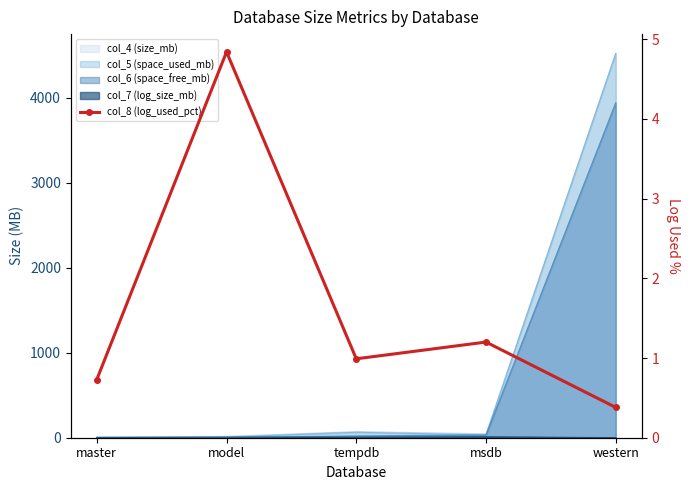

List the labels in order of value, largest first.

model, msdb, tempdb, master, western